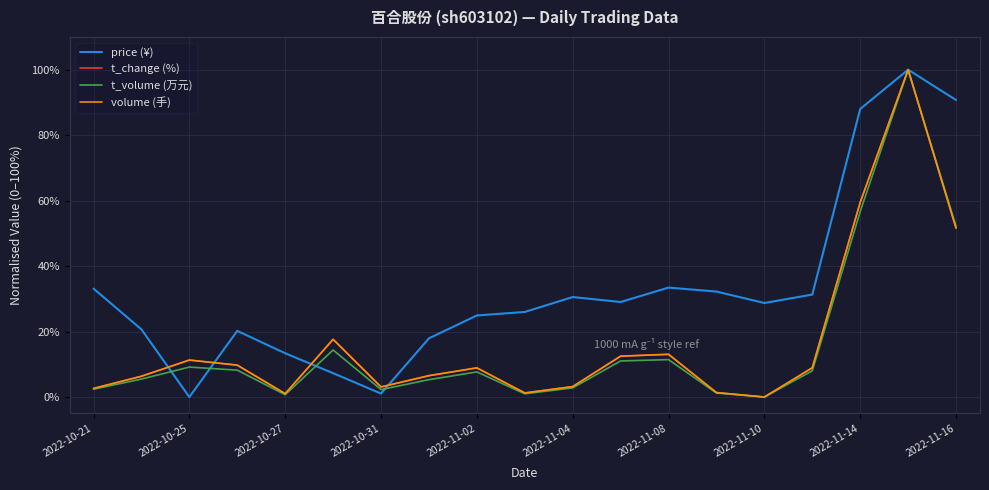

What is the sum of all volume (手) values?

318.5